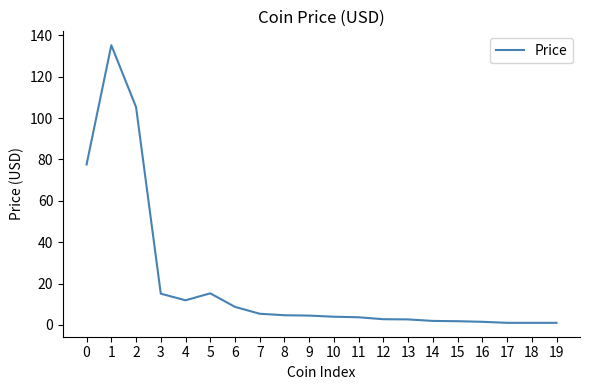

At which category does the data reach its first local valley?

4